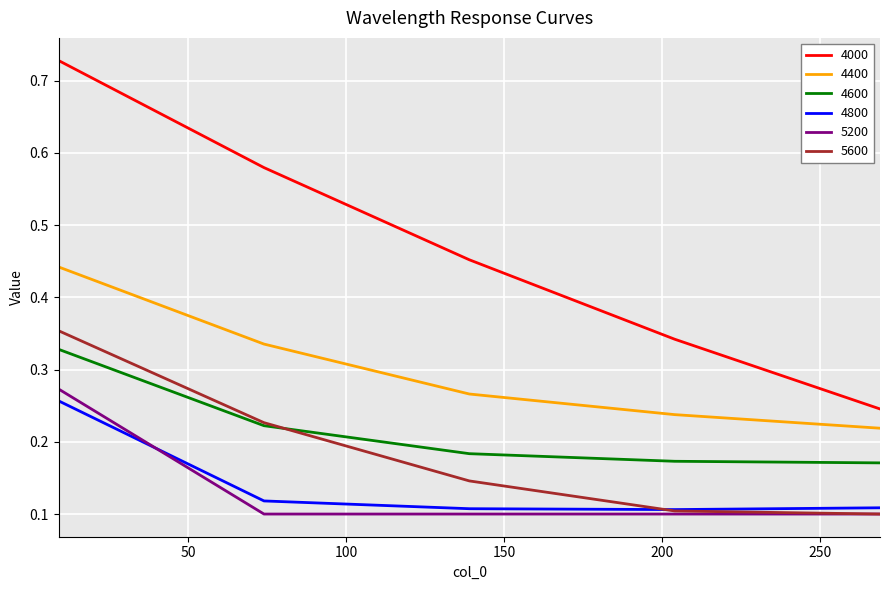

True or false: 4600 and 4400 cross at least once.

False